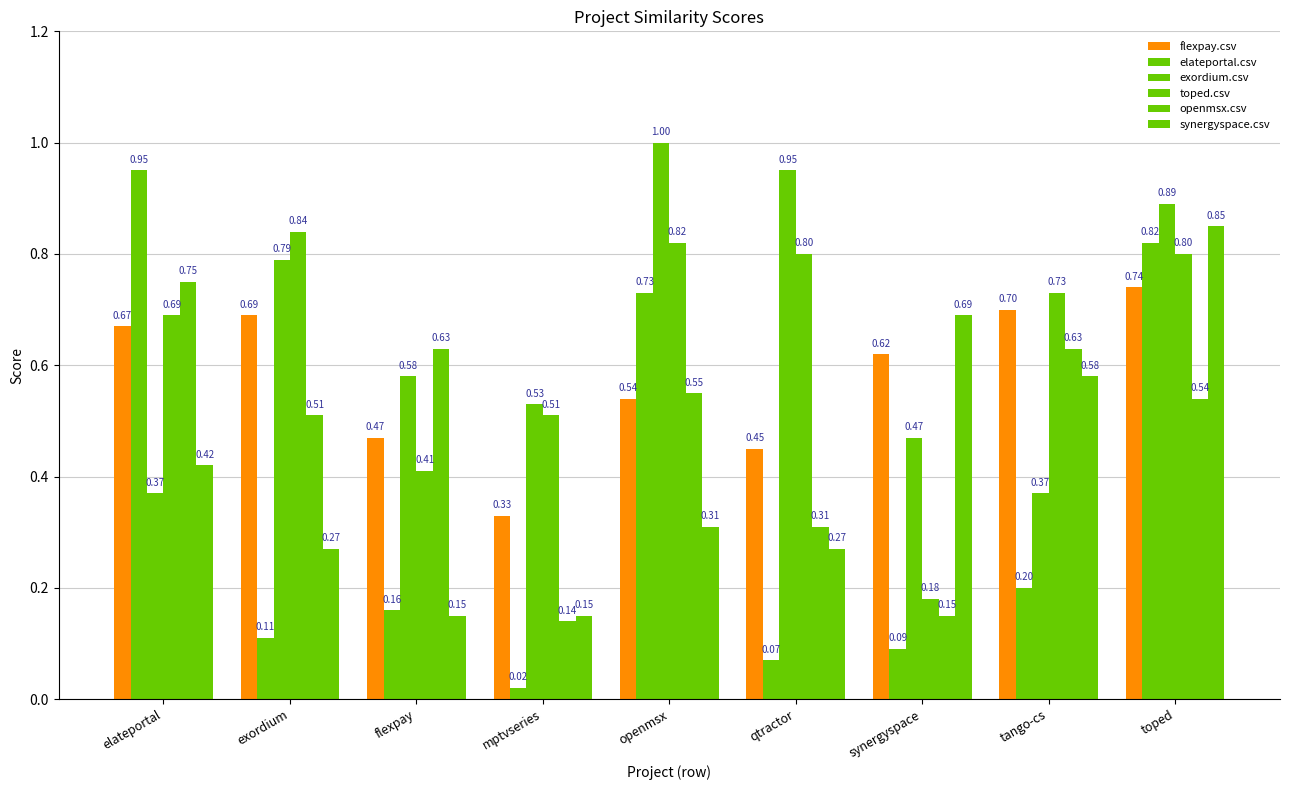

How many bars are there in total?

54